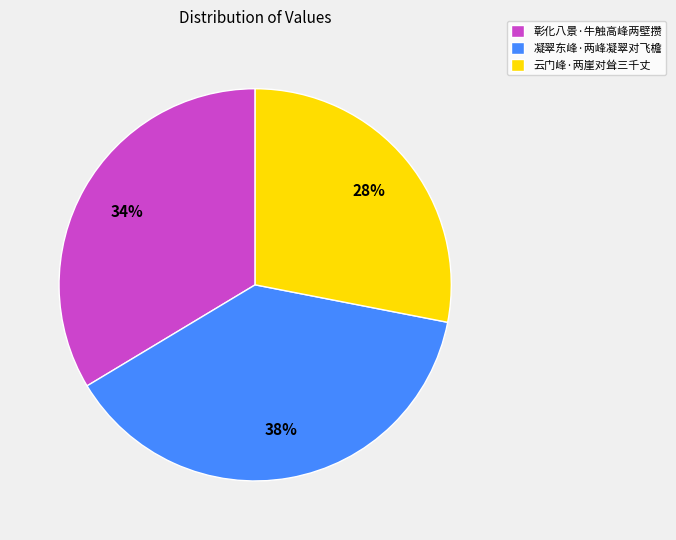

Is the sum of 彰化八景·牛触高峰两壁攒 and 云门峰·两崖对耸三千丈 greater than half?

Yes